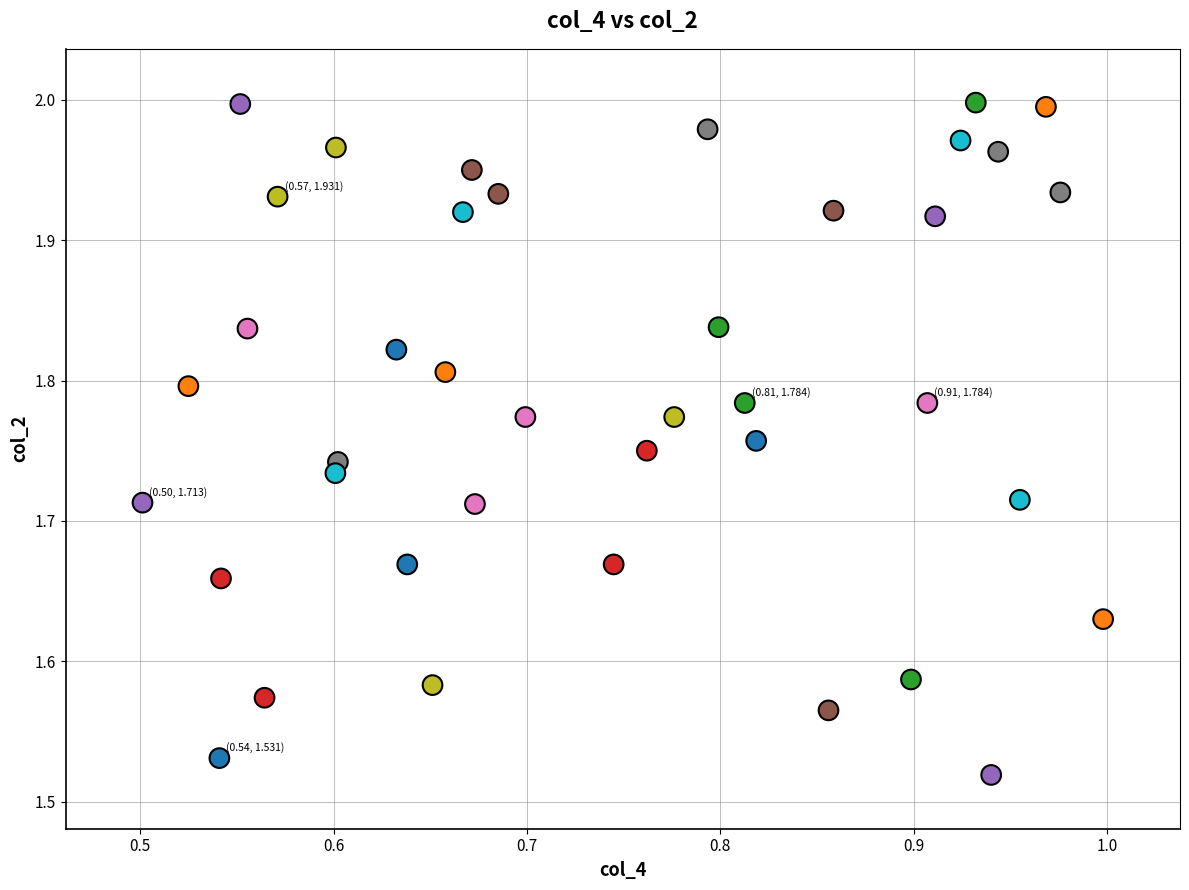

What is the range of Y values (max minus min)?

0.5